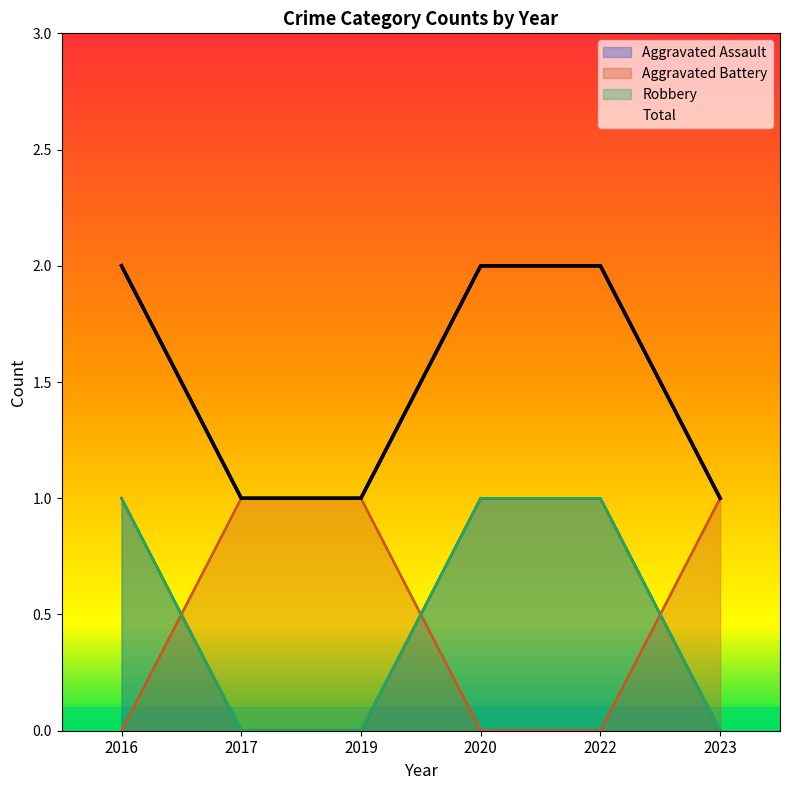

Reading left to right, list all the values displayed in this chart.

Aggravated Assault: 2016=1	2017=0	2019=0	2020=1	2022=1	2023=0
Aggravated Battery: 2016=0	2017=1	2019=1	2020=0	2022=0	2023=1
Robbery: 2016=1	2017=0	2019=0	2020=1	2022=1	2023=0
Total: 2016=2	2017=1	2019=1	2020=2	2022=2	2023=1